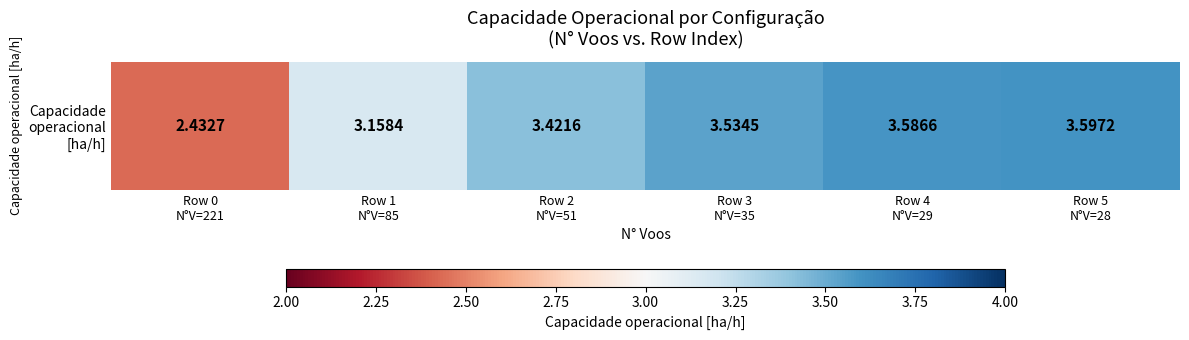

How many data points does each series have?

6